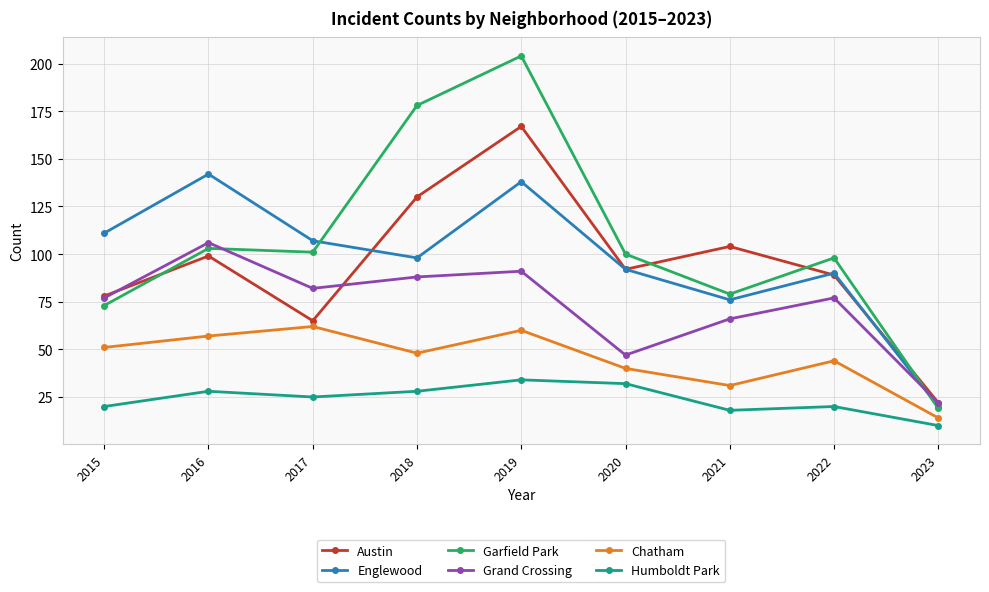

True or false: Austin and Humboldt Park cross at least once.

False